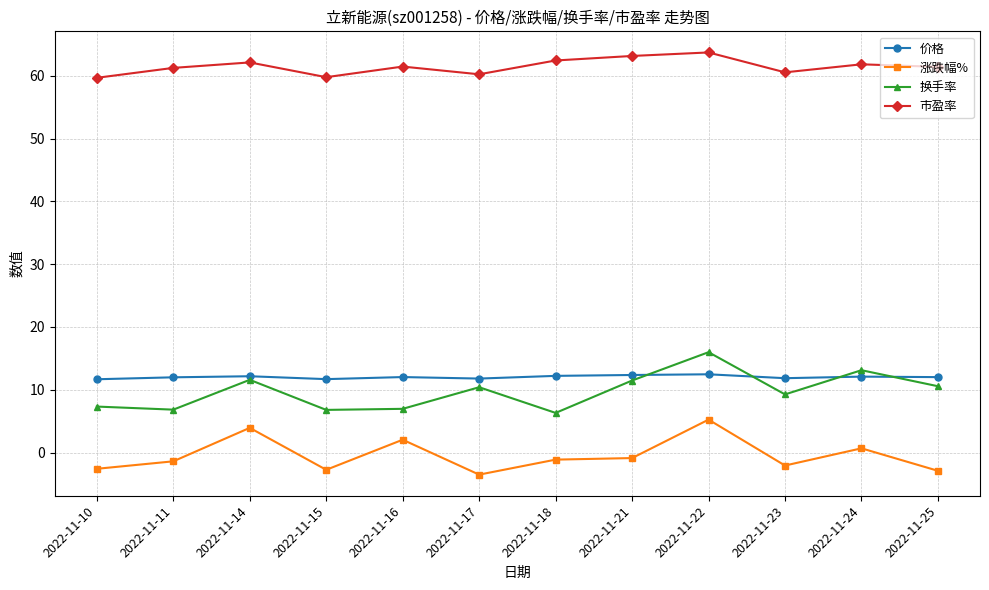

List the series in order of their peak value, lowest first.

涨跌幅%, 价格, 换手率, 市盈率